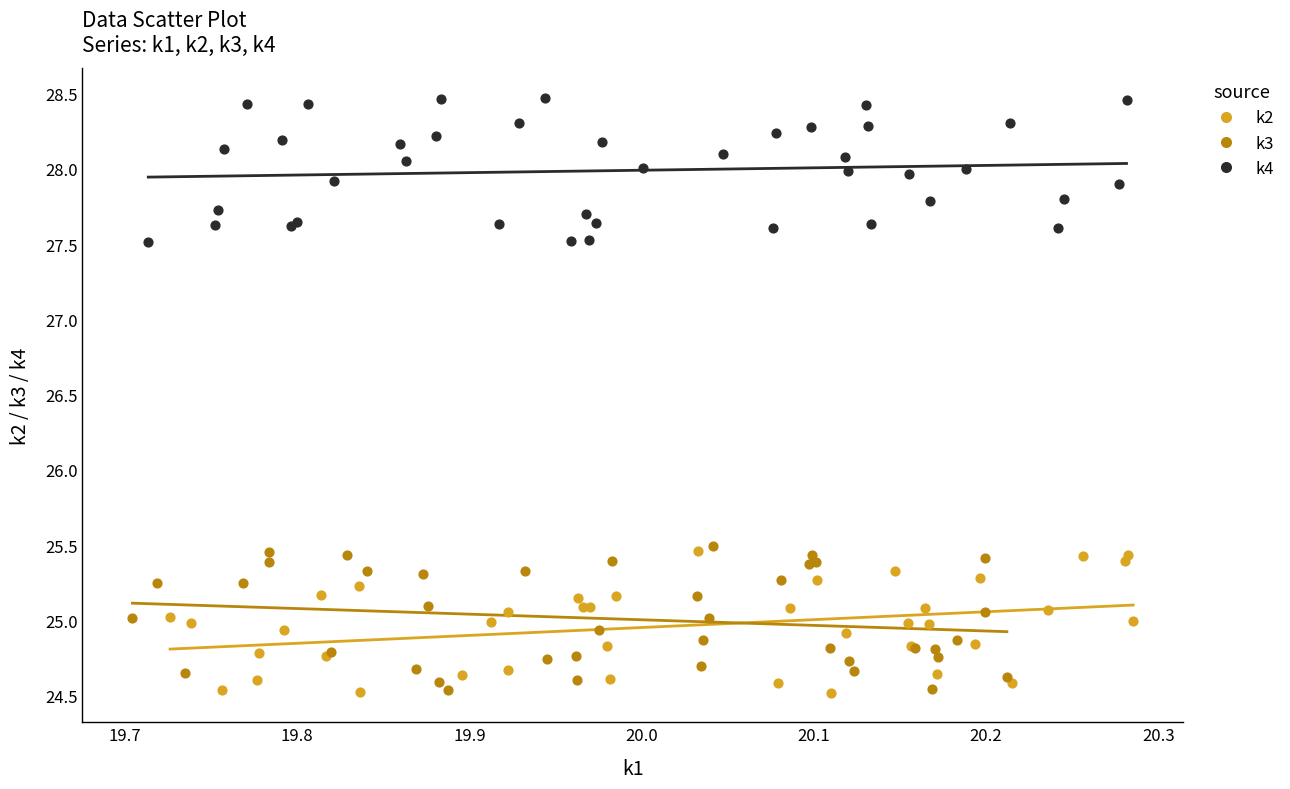

Which series reaches the maximum Y coordinate?

k4